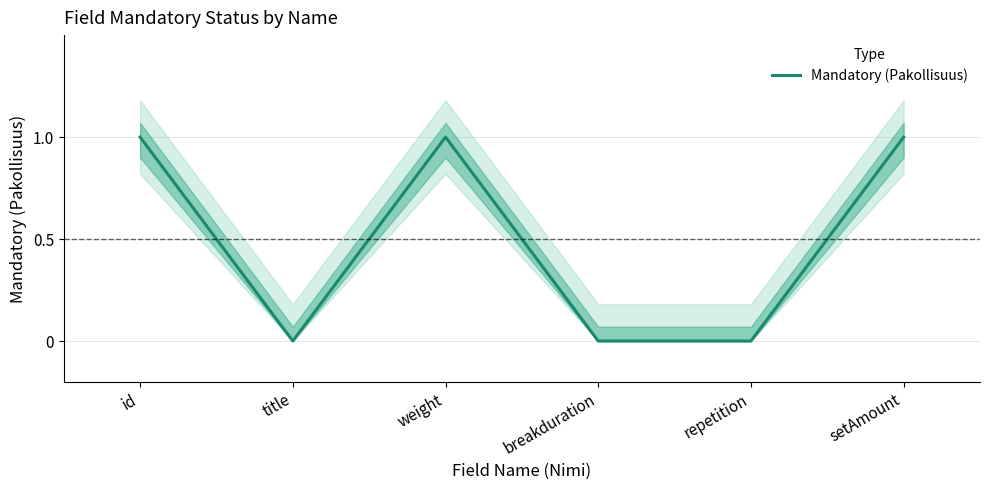

Does the chart display data point markers on the line(s)?

No